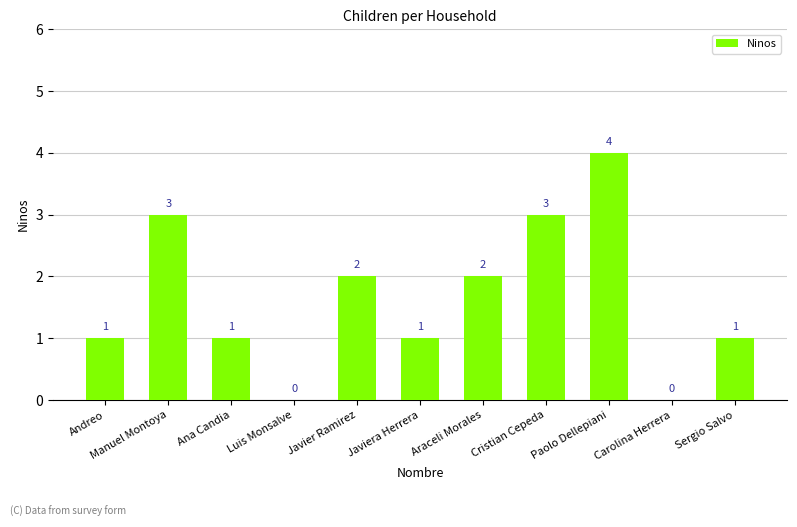

What is the change in value from Manuel Montoya to Ana Candia?

-2